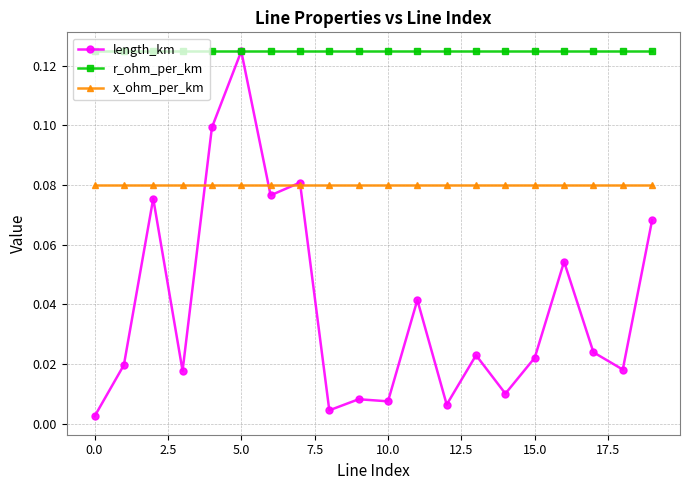

True or false: r_ohm_per_km and x_ohm_per_km intersect in this chart.

False